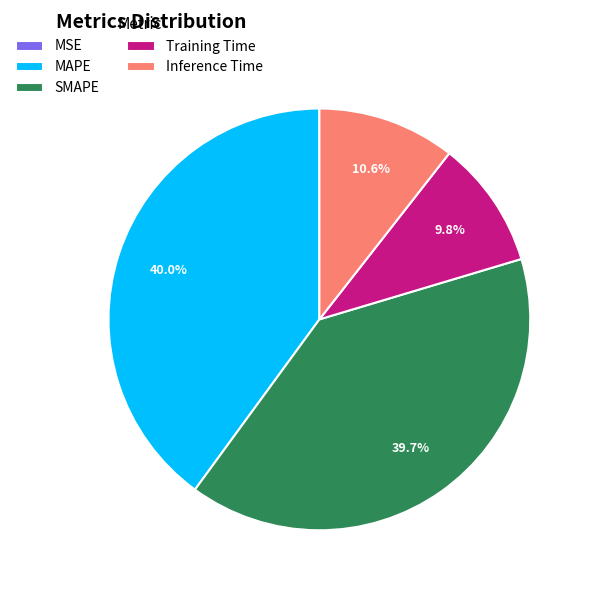

What percentage do SMAPE and Inference Time together represent?

50.2%